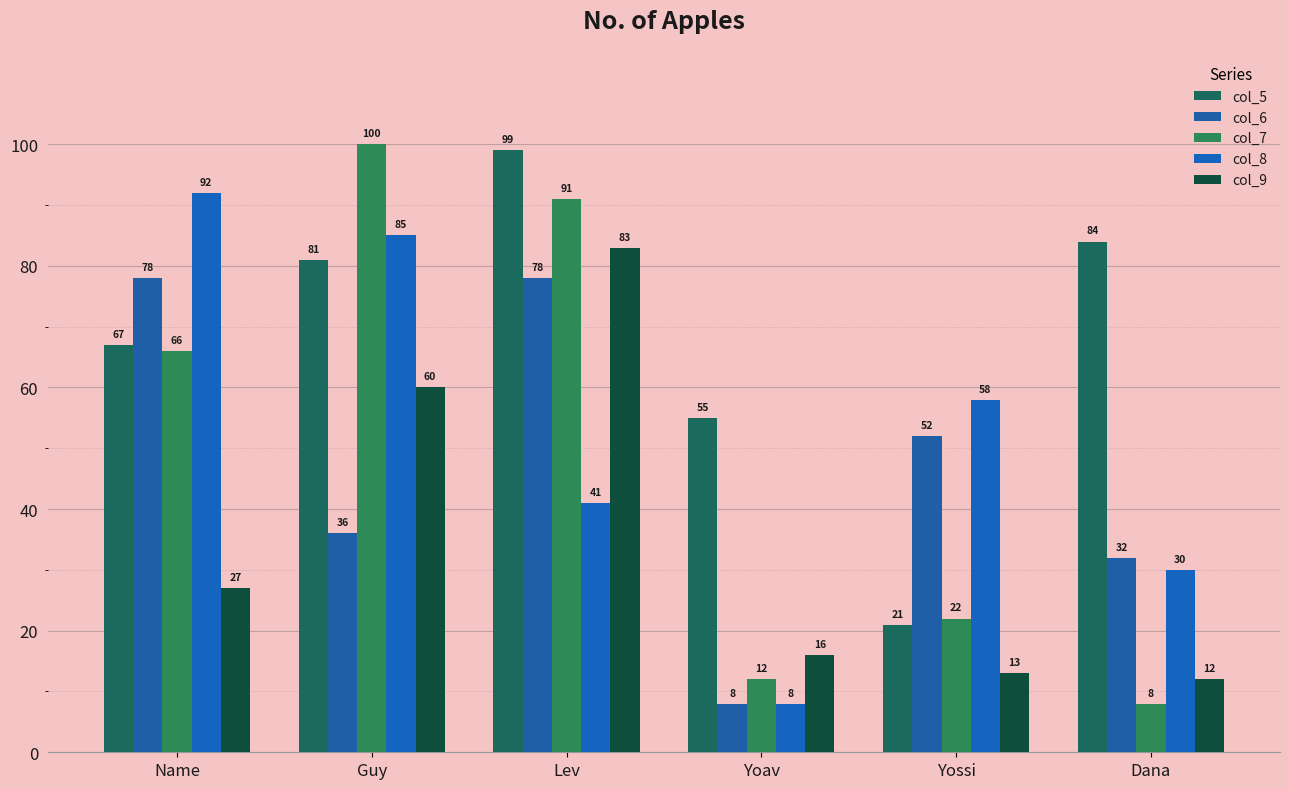

What is the difference between the col_9 values at Yoav and Yossi?

3